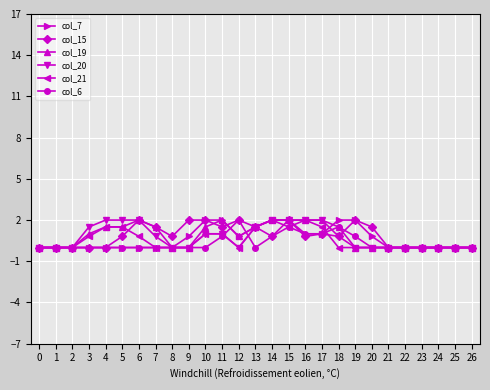

What is the difference between the col_19 values at 8 and 17?

2.0